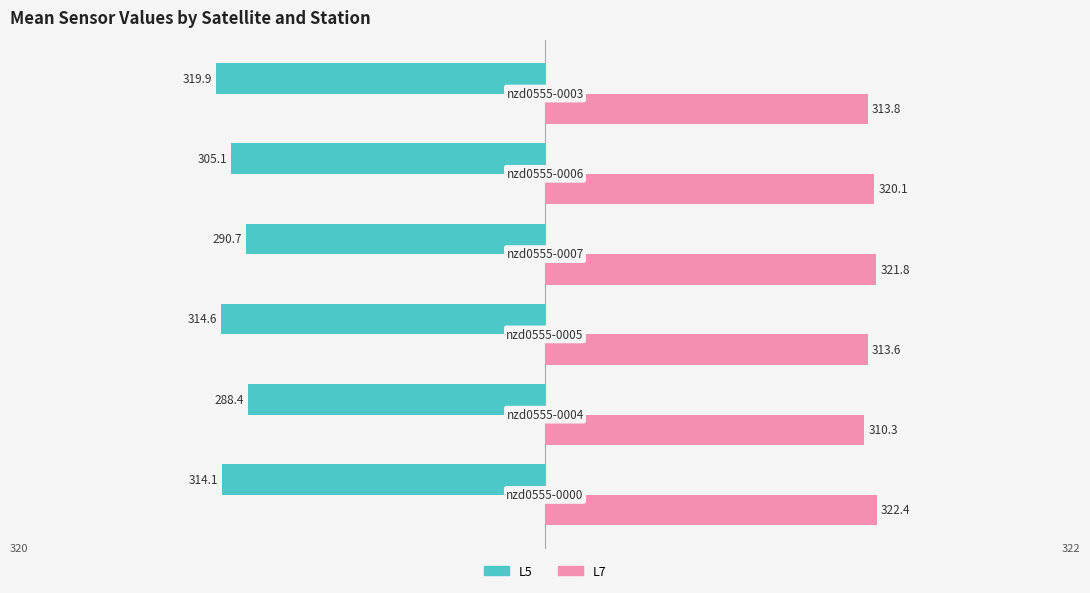

What is the minimum value for L5?

-319.9